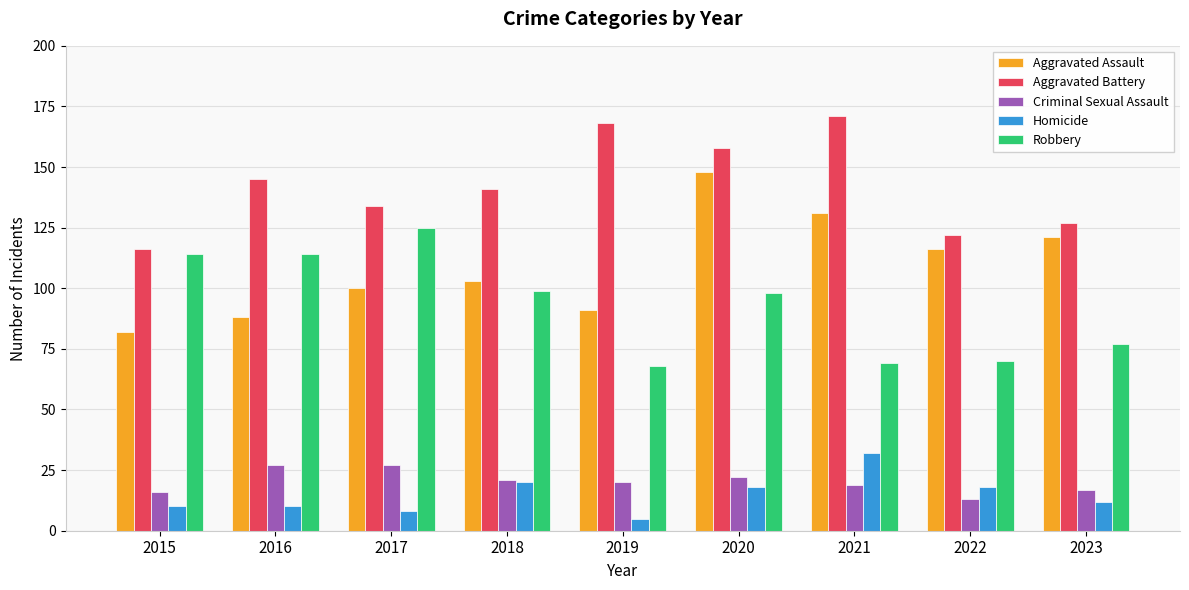

How many values in the Criminal Sexual Assault series are below 20?

4